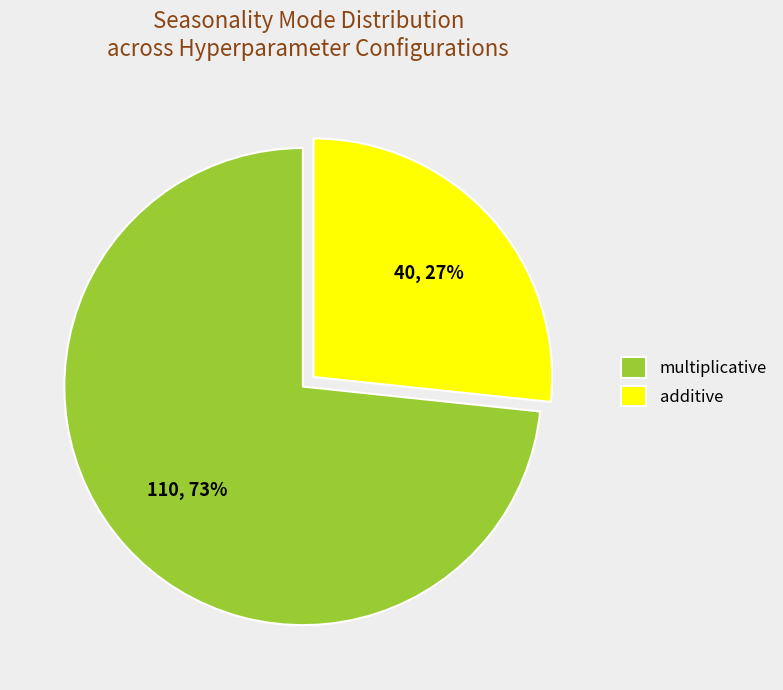

What percentage is the multiplicative slice, to the nearest percent?

73%